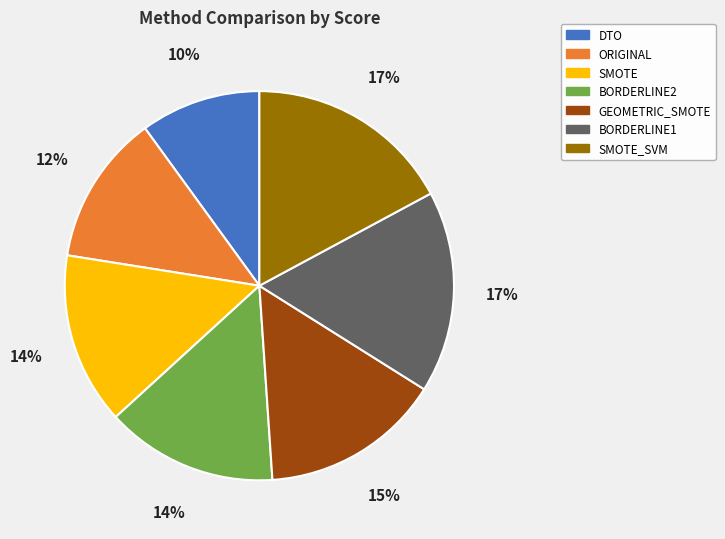

Is there any slice that represents more than half of the pie?

No